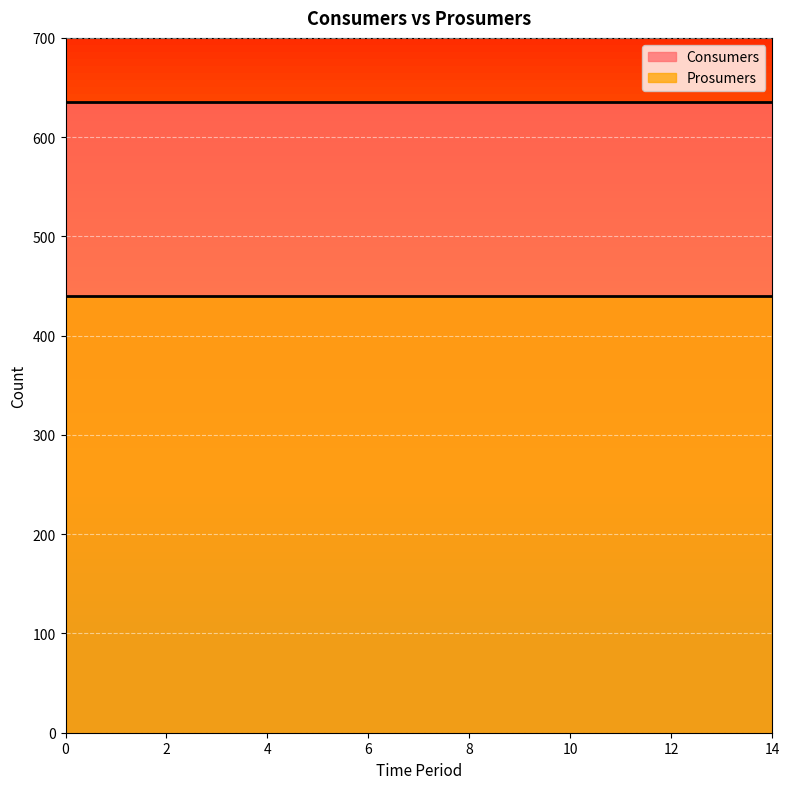

Reading left to right, extract all data points from this chart.

Consumers: 0=635	1=635	2=635	3=635	4=635	5=635	6=635	7=635	8=635	9=635	10=635	11=635	12=635	13=635	14=635
Prosumers: 0=440	1=440	2=440	3=440	4=440	5=440	6=440	7=440	8=440	9=440	10=440	11=440	12=440	13=440	14=440